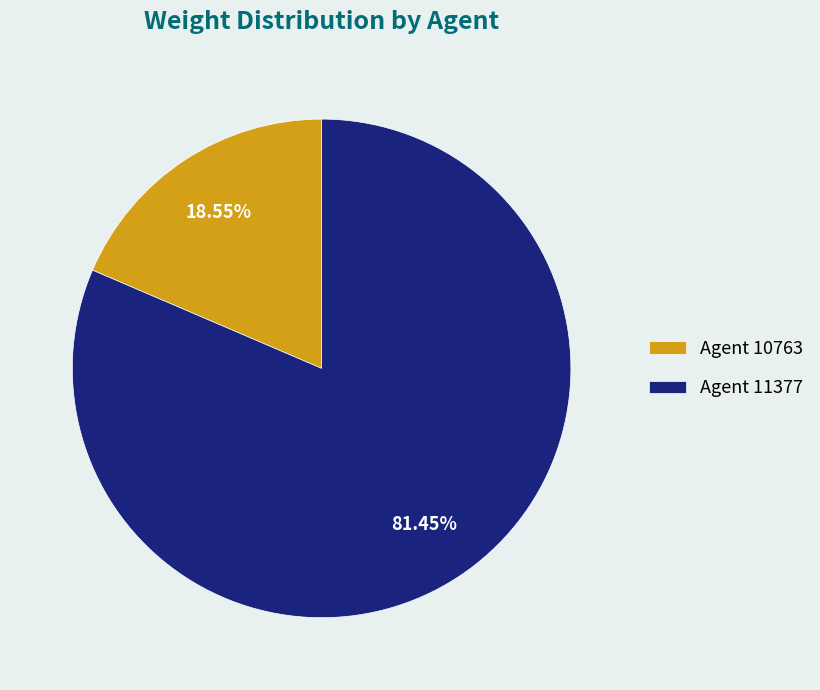

To the nearest percent, what is the average slice percentage?

50%